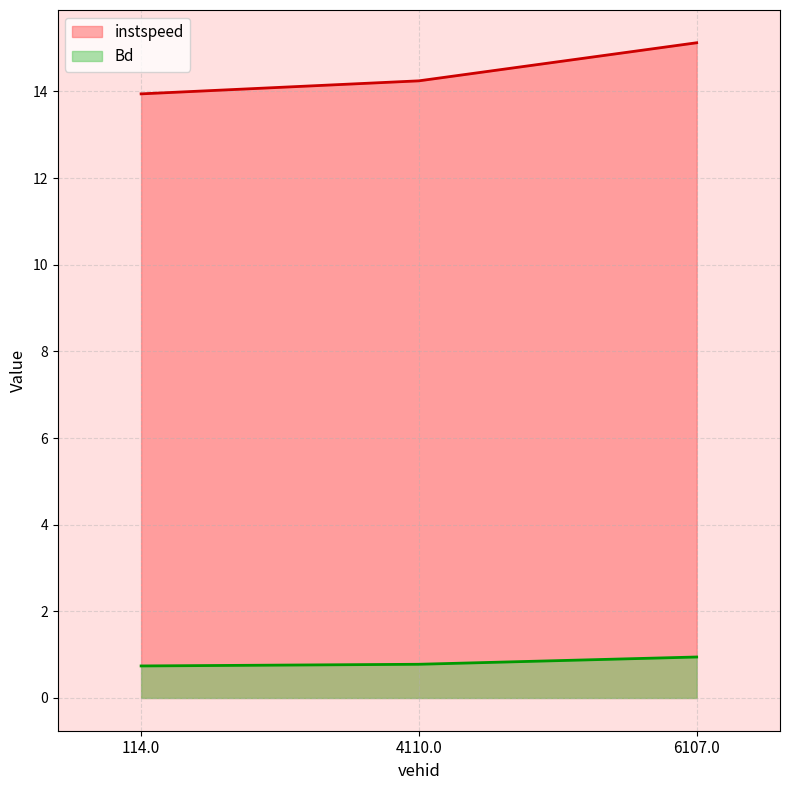

The value of Bd at 6107.0 is 0.9. True or false?

True